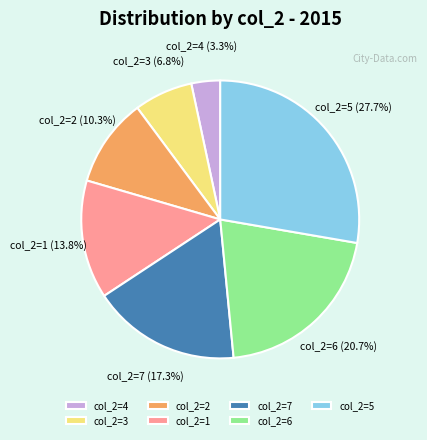

Do col_2=5 and col_2=3 together represent more than half of the pie?

No